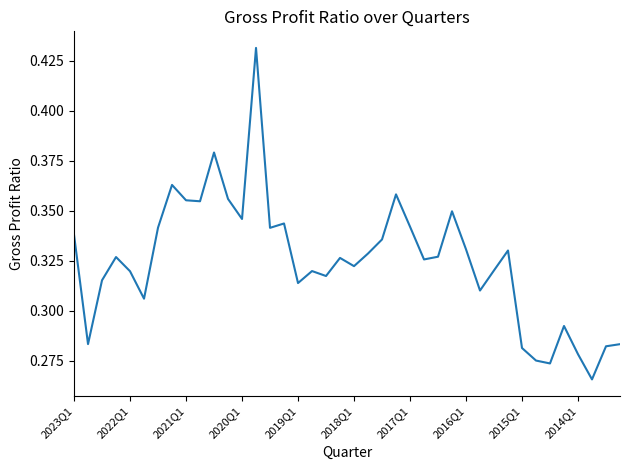

What is the smallest value displayed?

0.3